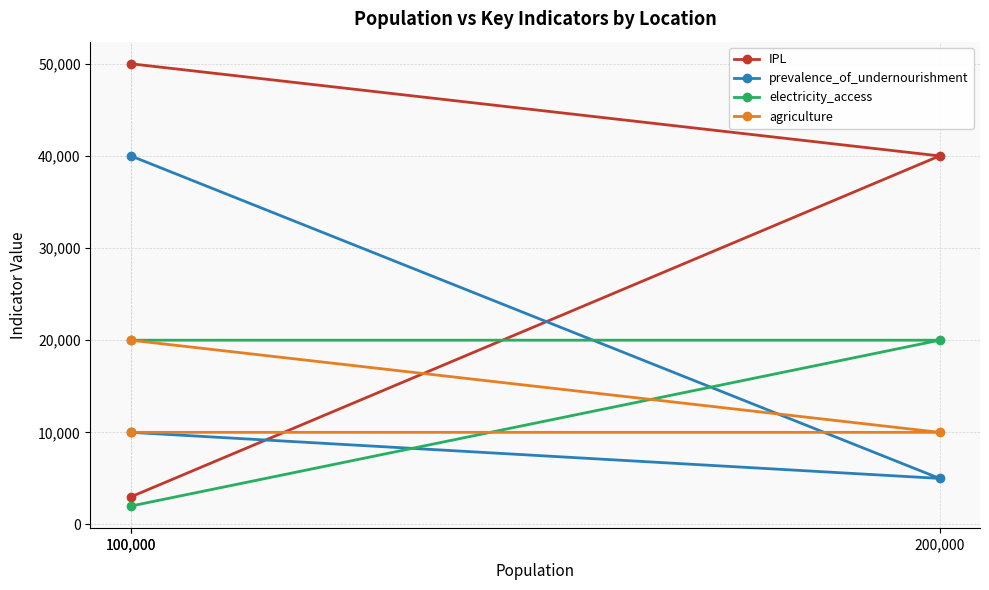

Between 100,000 and 100,000, which series saw the biggest shift?

IPL